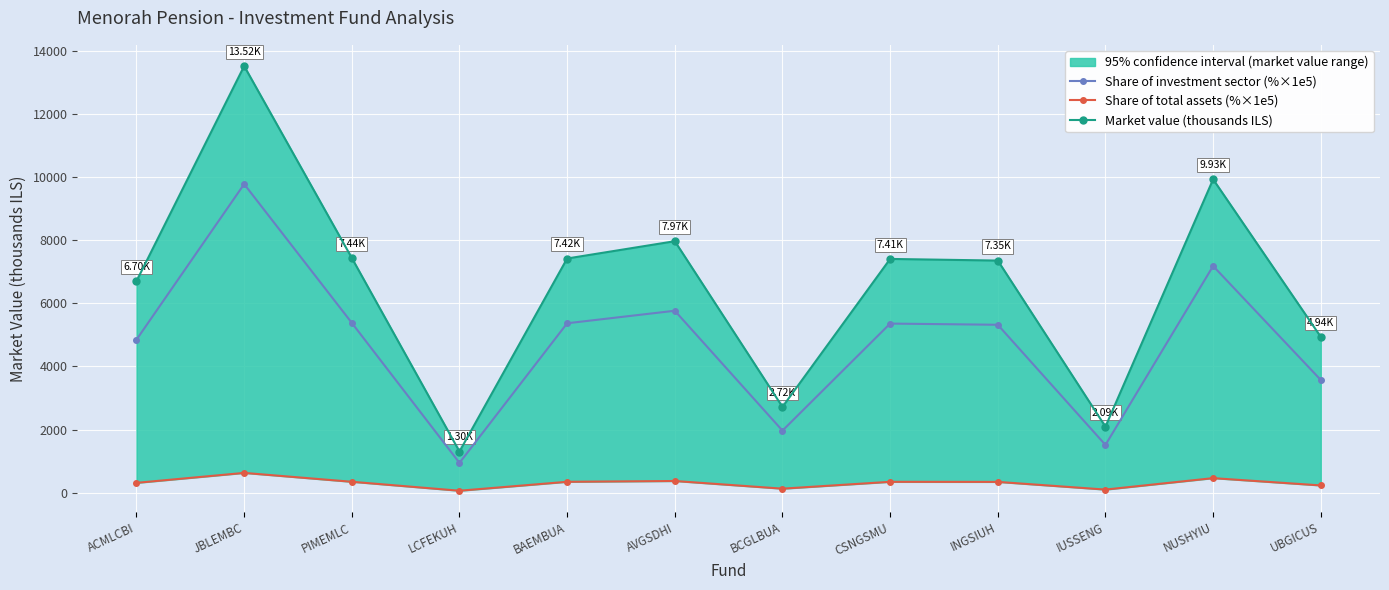

What is the difference between the second highest and second lowest values in the Share of investment sector (%×1e5) series?

5671.2